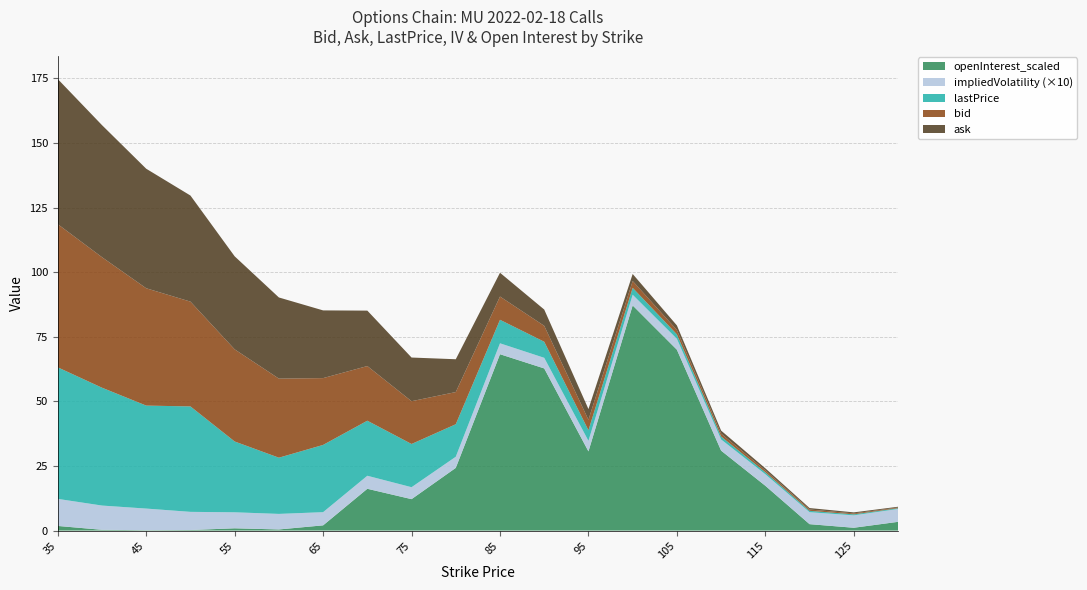

Reading left to right, extract all data points from this chart.

bid: 35=55.4	40=50.5	45=45.4	50=40.5	55=35.6	60=30.6	65=25.9	70=21.1	75=16.6	80=12.4	85=9.0	90=6.2	95=4.0	100=2.6	105=1.7	110=1.1	115=0.7	120=0.5	125=0.4	130=0.3
ask: 35=56.1	40=51.1	45=46.2	50=41.0	55=36.0	60=31.4	65=26.2	70=21.4	75=16.9	80=12.7	85=9.2	90=6.3	95=4.2	100=2.7	105=1.8	110=1.2	115=0.8	120=0.6	125=0.4	130=0.3
lastPrice: 35=50.9	40=45.6	45=39.9	50=40.8	55=27.4	60=21.8	65=26.0	70=21.3	75=16.7	80=12.6	85=9.1	90=6.2	95=4.1	100=2.7	105=1.7	110=1.1	115=0.8	120=0.5	125=0.4	130=0.3
impliedVolatility: 35=1.0	40=0.9	45=0.8	50=0.7	55=0.6	60=0.6	65=0.5	70=0.5	75=0.5	80=0.4	85=0.4	90=0.4	95=0.4	100=0.4	105=0.4	110=0.4	115=0.4	120=0.5	125=0.5	130=0.5
openInterest_scaled: 35=1.8	40=0.3	45=0.1	50=0.2	55=0.9	60=0.4	65=2.0	70=16.2	75=12.2	80=24.3	85=68.2	90=62.7	95=30.6	100=87.1	105=70.0	110=30.9	115=17.3	120=2.5	125=1.1	130=3.4